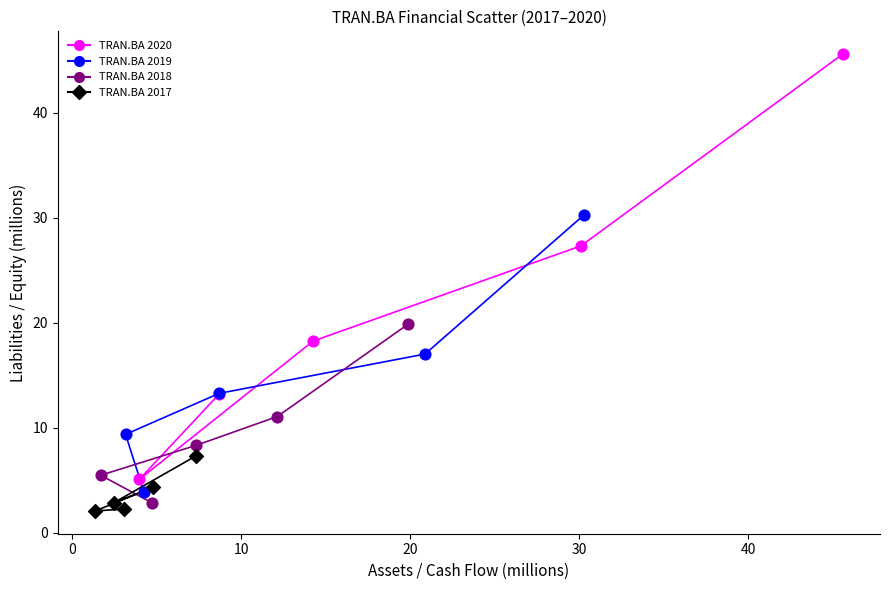

Which series reaches the maximum Y coordinate?

TRAN.BA 2020